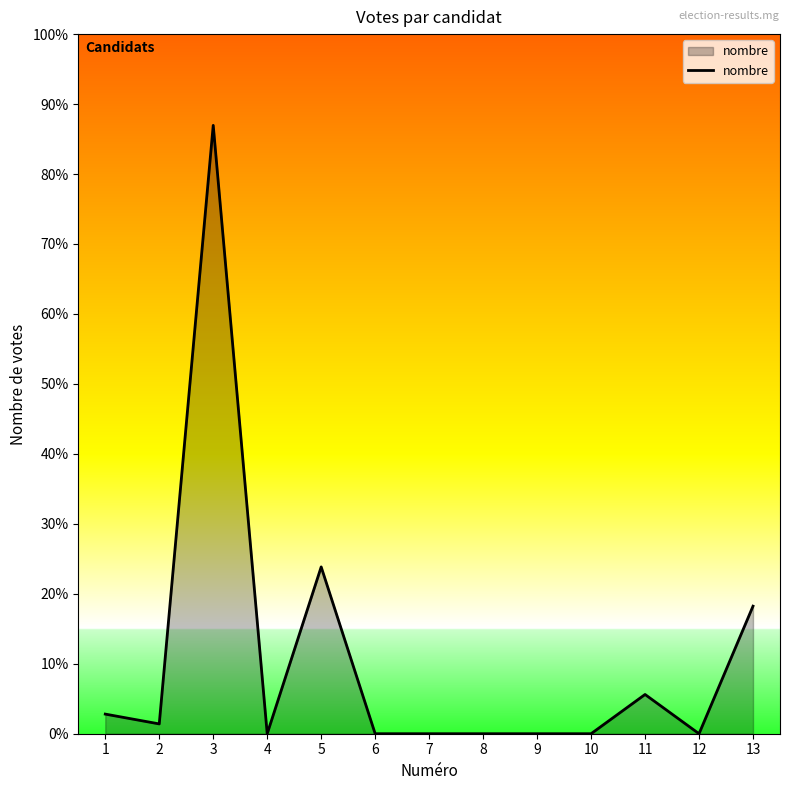

Between 4 and 13, which is larger?

13